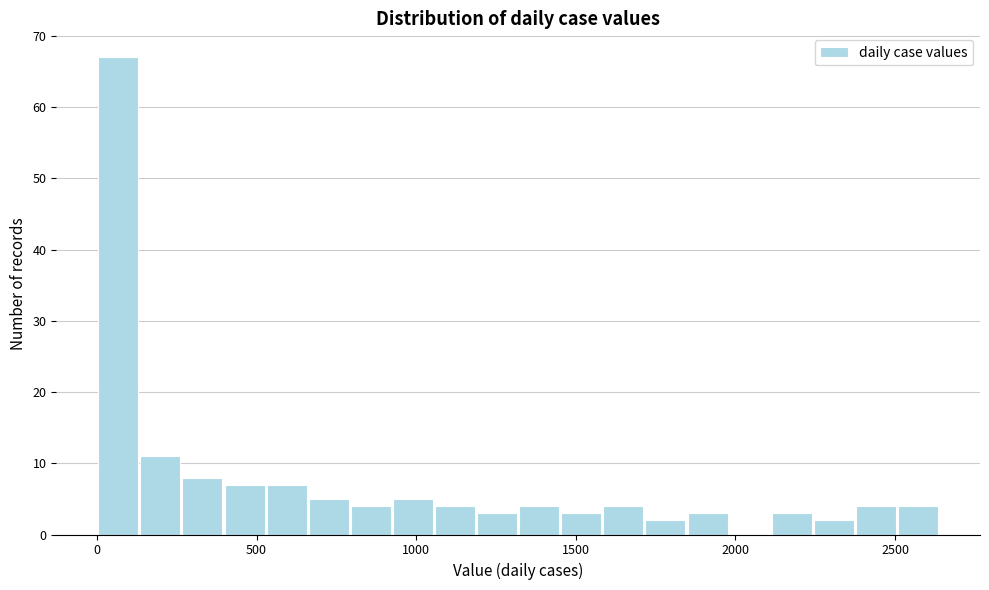

Read against the x-axis, roughly where is the centre of the tallest bar?

50